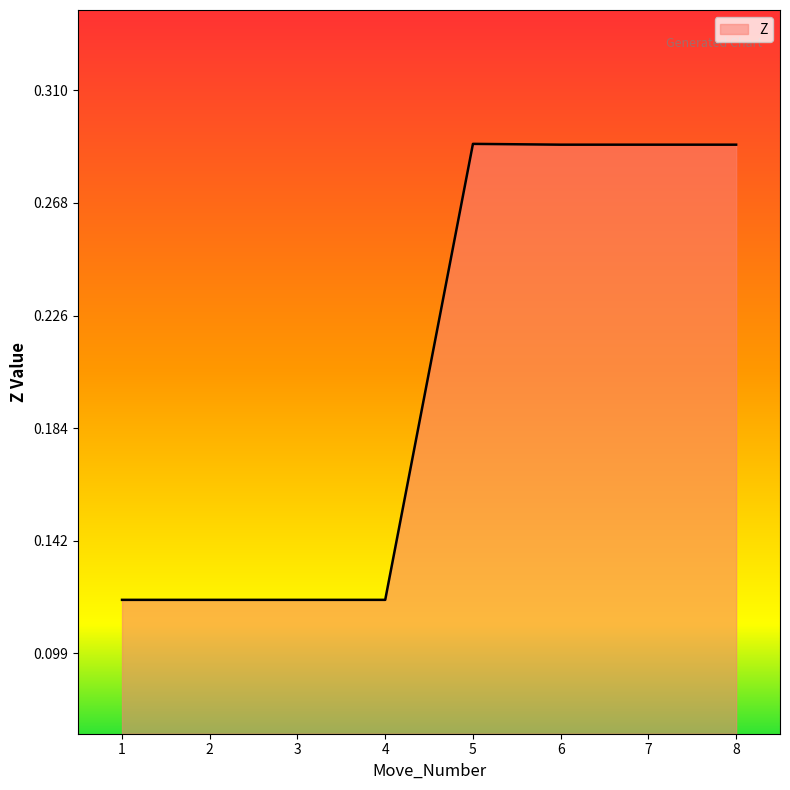

What is the change in value from 3 to 6?

+0.2